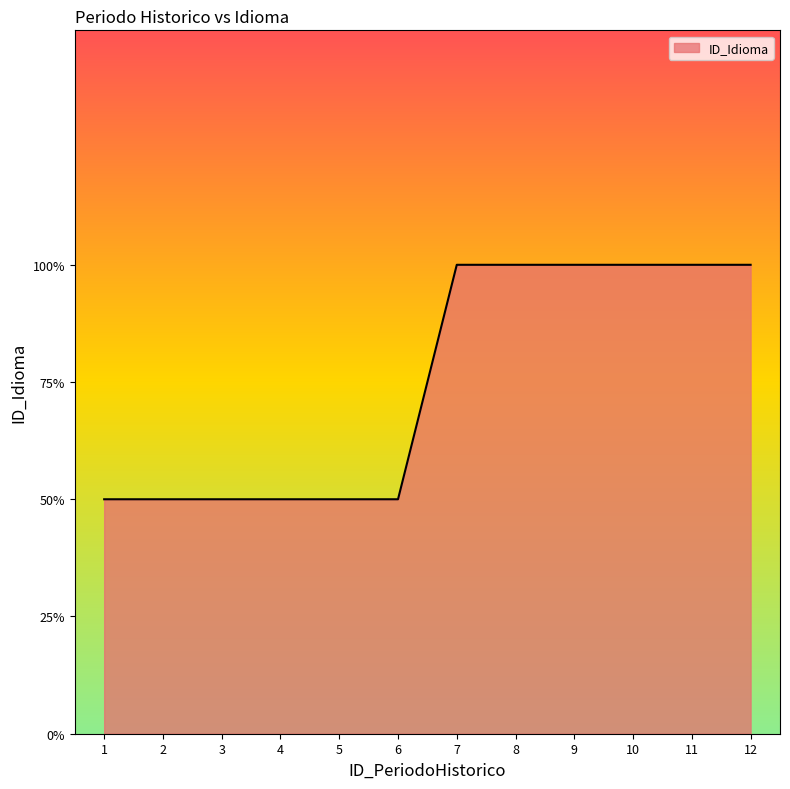

Rank the categories by value from lowest to highest.

1, 2, 3, 4, 5, 6, 7, 8, 9, 10, 11, 12